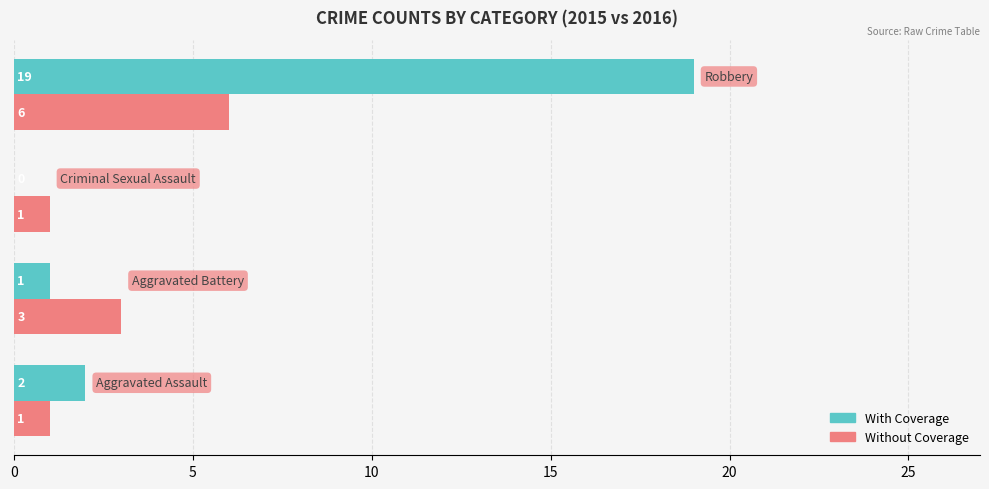

What is the sum of all With Coverage values?

22